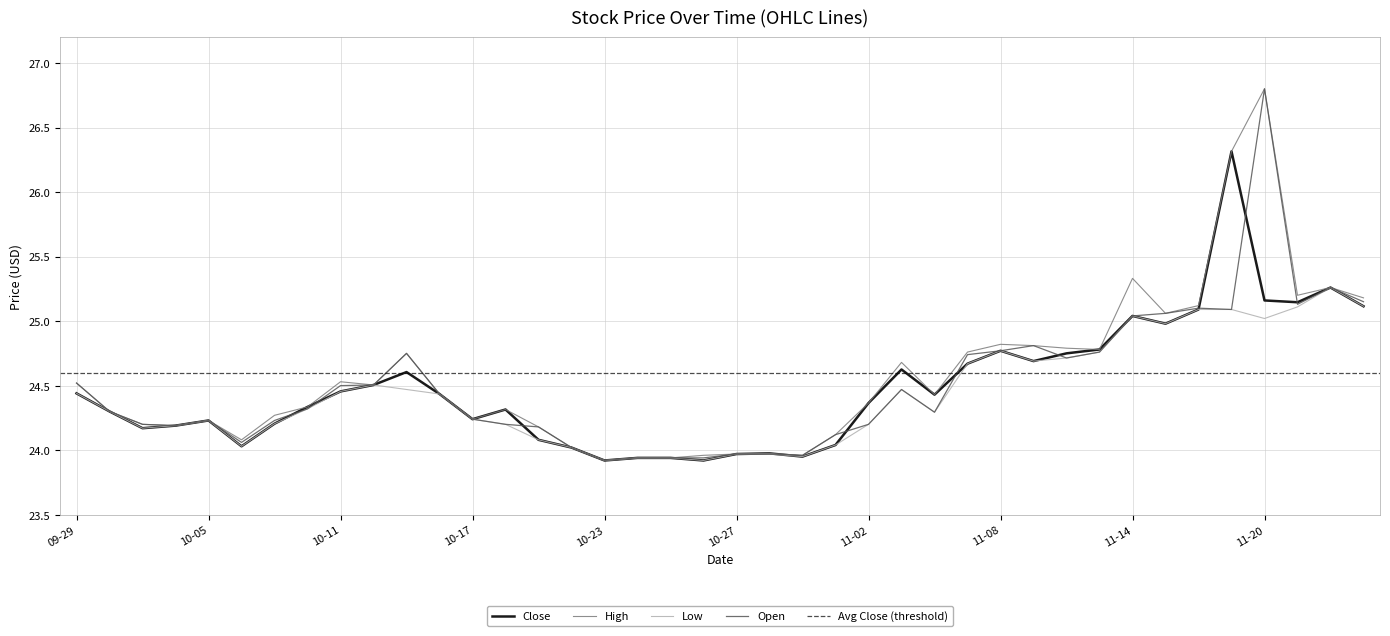

Reading left to right, transcribe all the data shown in this chart.

Close: 24.4	24.3	24.2	24.2	24.2	24.0	24.2	24.3	24.5	24.5	24.6	24.4	24.2	24.3	24.1	24.0	23.9	23.9	23.9	23.9	24.0	24.0	24.0	24.0	24.4	24.6	24.4	24.7	24.8	24.7	24.8	24.8	25.0	25.0	25.1	26.3	25.2	25.1	25.3	25.1
High: 24.5	24.3	24.2	24.2	24.2	24.1	24.3	24.3	24.5	24.5	24.8	24.4	24.2	24.3	24.2	24.0	23.9	23.9	23.9	24.0	24.0	24.0	24.0	24.1	24.4	24.7	24.4	24.8	24.8	24.8	24.8	24.8	25.3	25.1	25.1	26.3	26.8	25.2	25.3	25.2
Low: 24.4	24.3	24.2	24.2	24.2	24.0	24.2	24.3	24.5	24.5	24.5	24.4	24.2	24.2	24.1	24.0	23.9	23.9	23.9	23.9	24.0	24.0	24.0	24.0	24.2	24.5	24.3	24.7	24.8	24.7	24.7	24.8	25.0	25.0	25.1	25.1	25.0	25.1	25.3	25.1
Open: 24.5	24.3	24.2	24.2	24.2	24.1	24.2	24.3	24.5	24.5	24.8	24.4	24.2	24.2	24.2	24.0	23.9	23.9	23.9	23.9	24.0	24.0	24.0	24.1	24.2	24.5	24.3	24.7	24.8	24.8	24.7	24.8	25.0	25.1	25.1	25.1	26.8	25.1	25.3	25.1